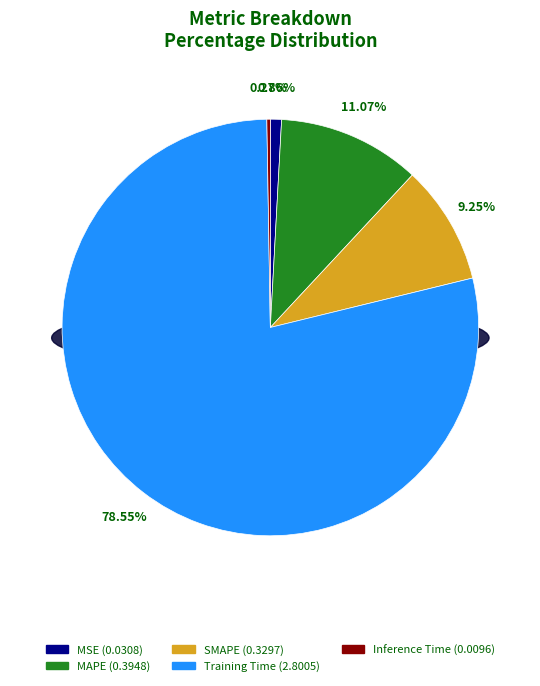

True or false: Training Time accounts for 79% of the total.

True